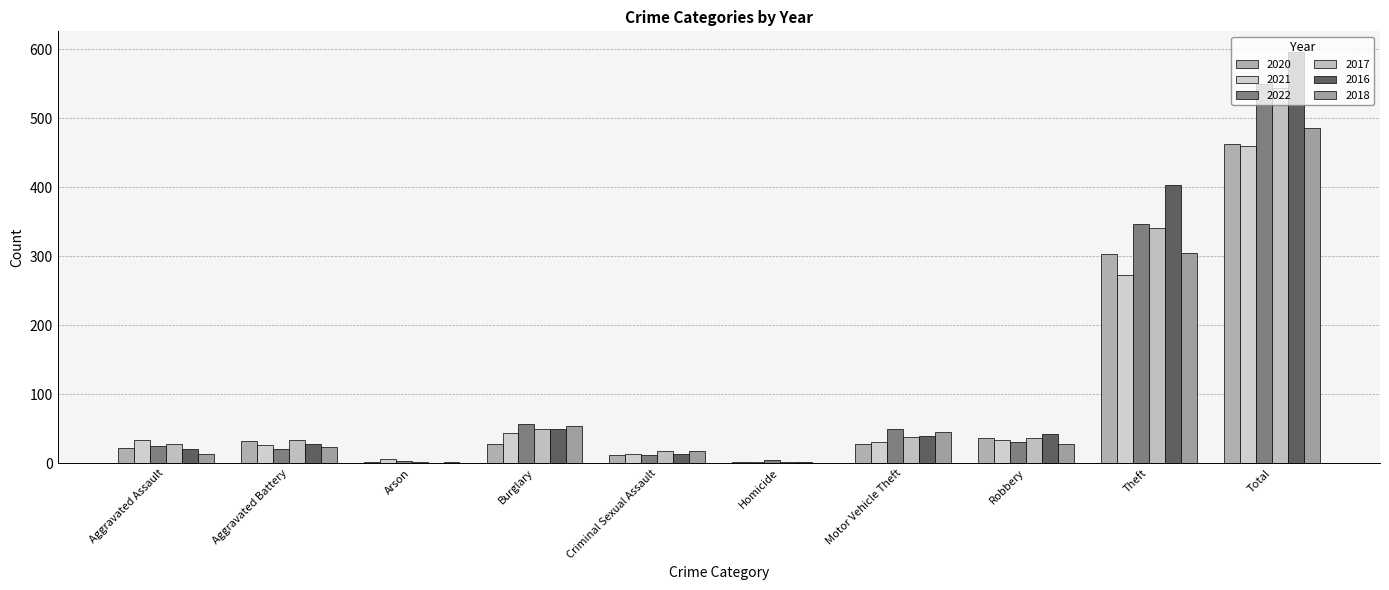

How many groups of bars are there?

10